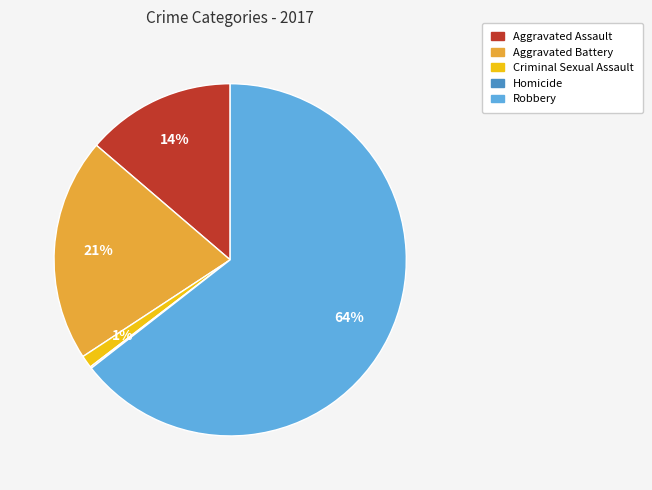

Do Aggravated Battery and Criminal Sexual Assault together represent more than half of the pie?

No